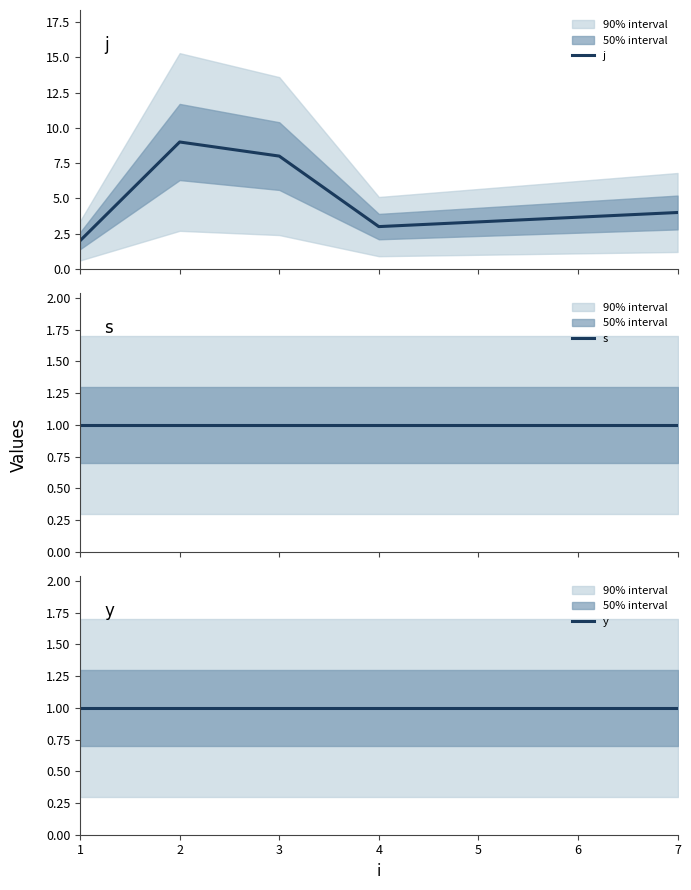

True or false: y and j intersect in this chart.

False